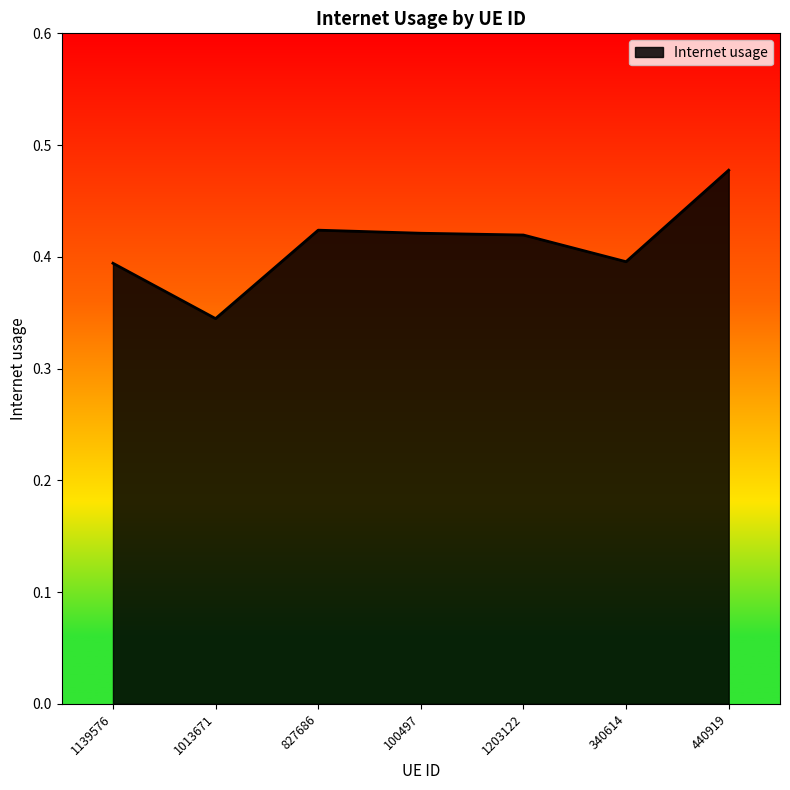

What position from the right is 340614?

2